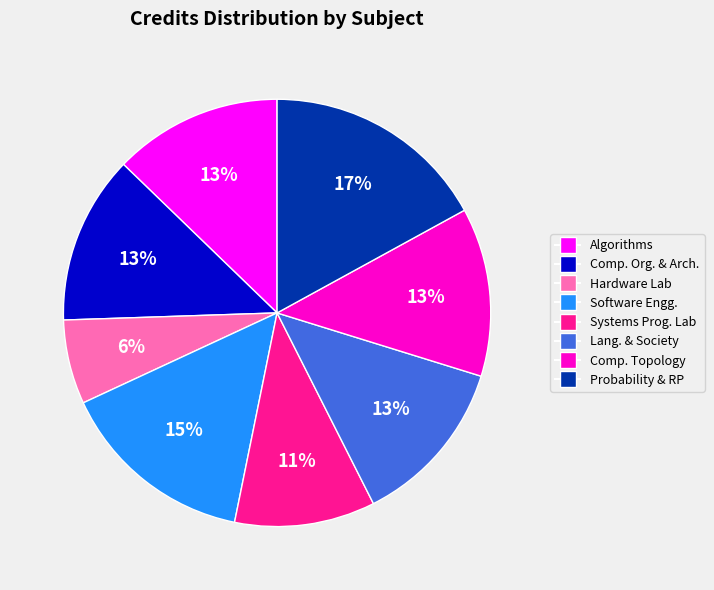

Is there a majority slice in this chart?

No